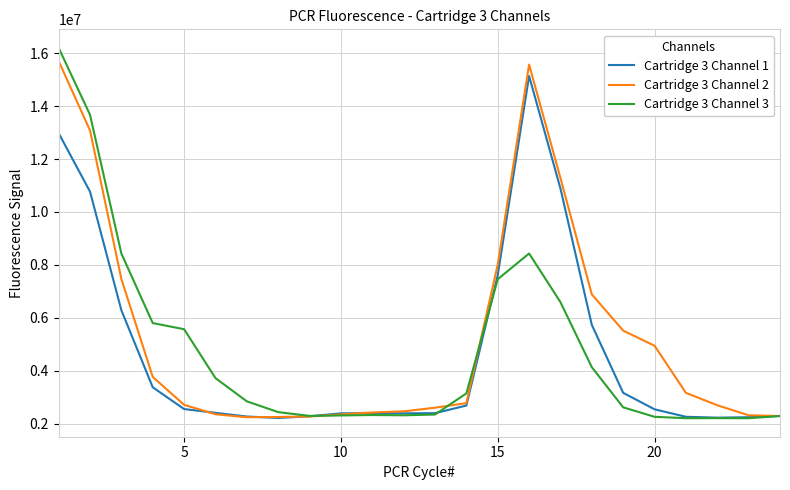

Which series has the largest total across all categories?

Cartridge 3 Channel 2